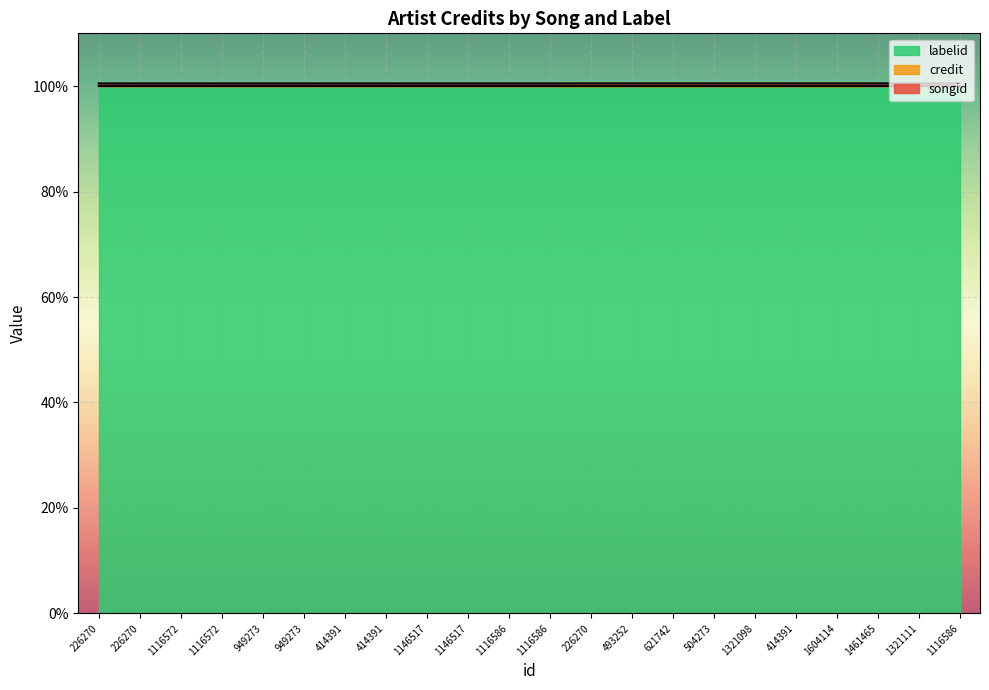

True or false: songid and credit intersect in this chart.

False